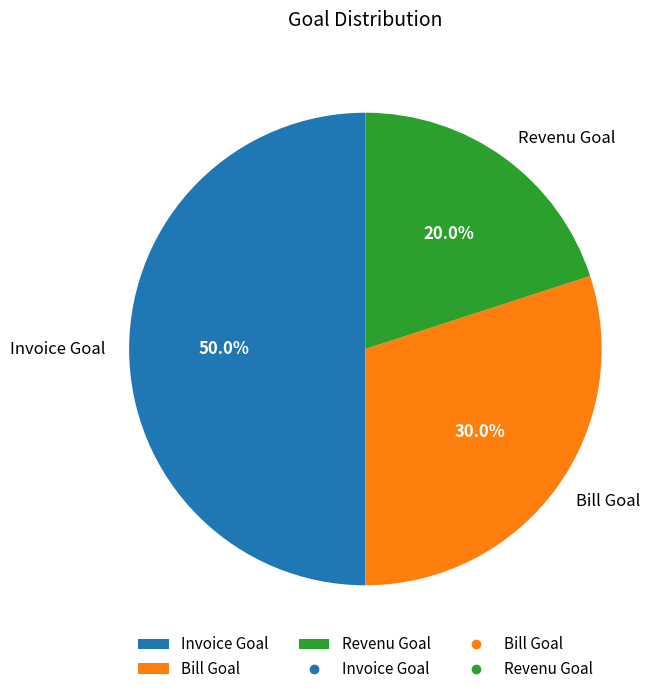

Which slice is the smallest?

Revenu Goal